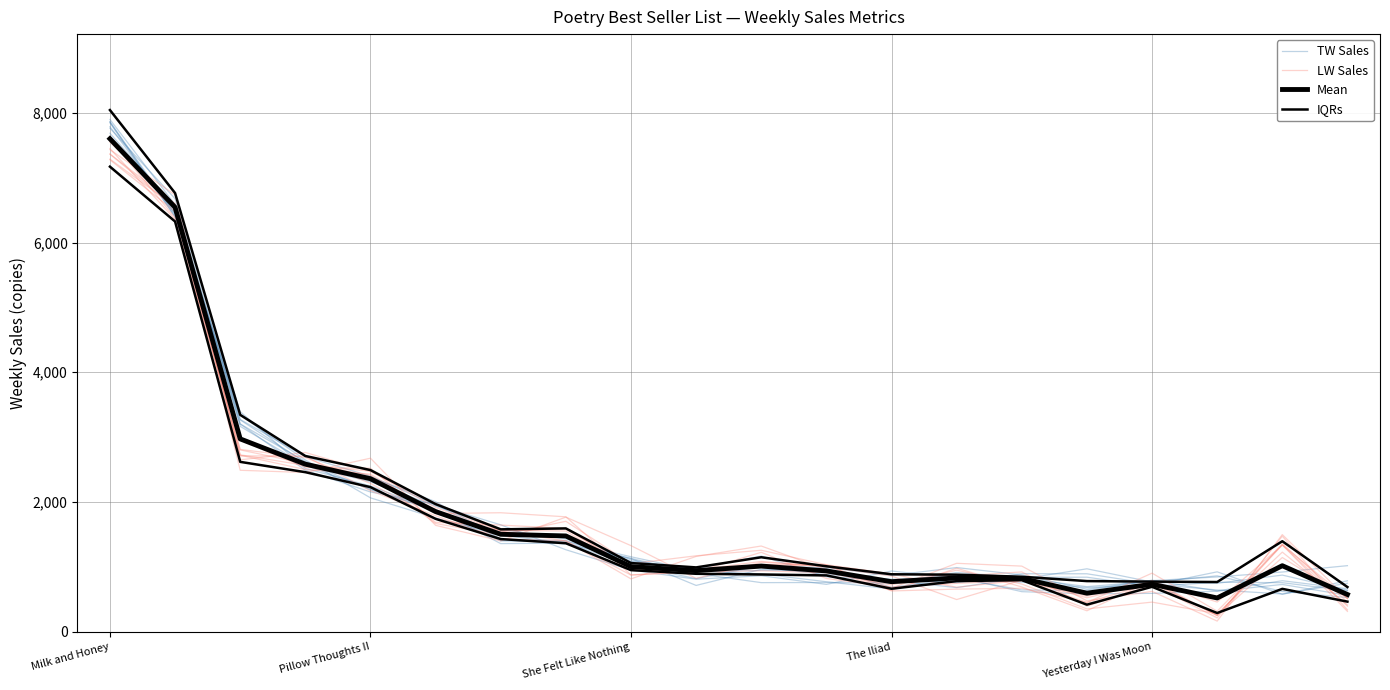

List the series in order of their peak value, highest first.

TW Sales, Mean, LW Sales, IQRs